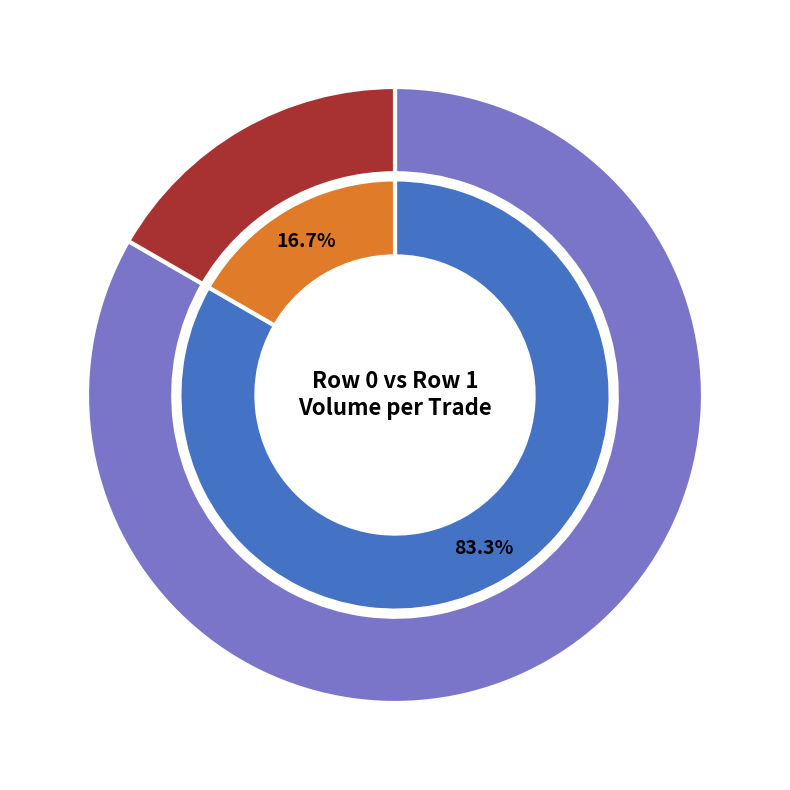

What percentage is the 1 slice, to the nearest percent?

17%